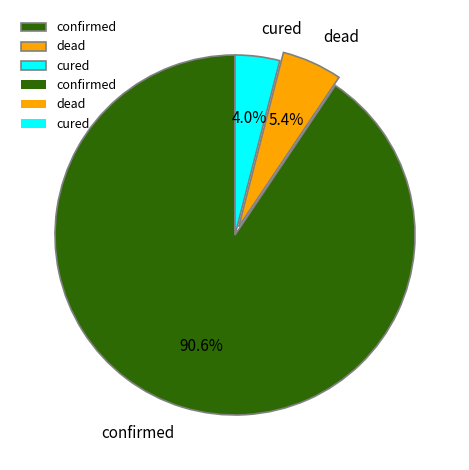

Which category has the smallest portion of the pie?

cured